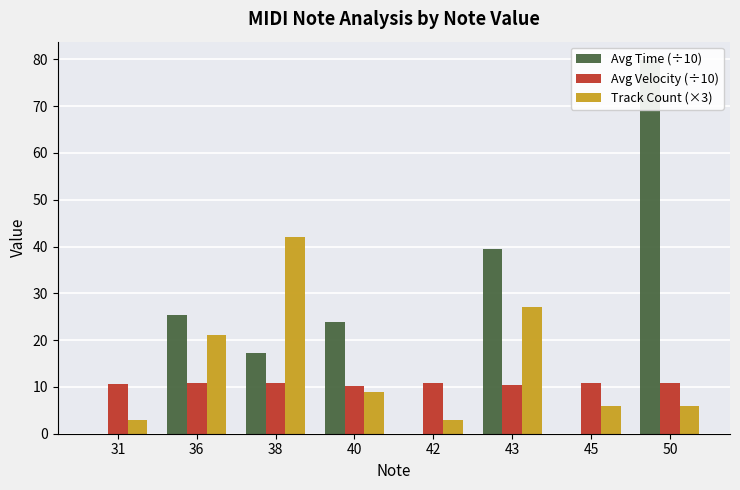

Does the chart contain any negative values?

No